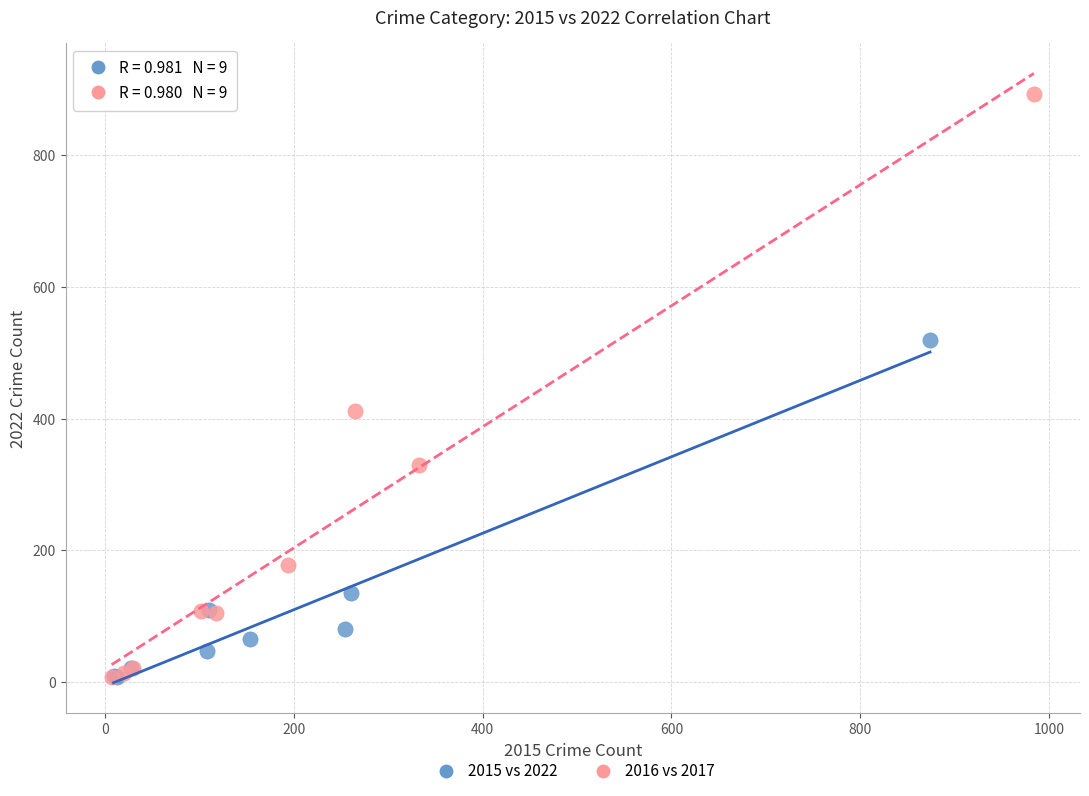

What are all the series names shown in the legend?

2015 vs 2022, 2016 vs 2017